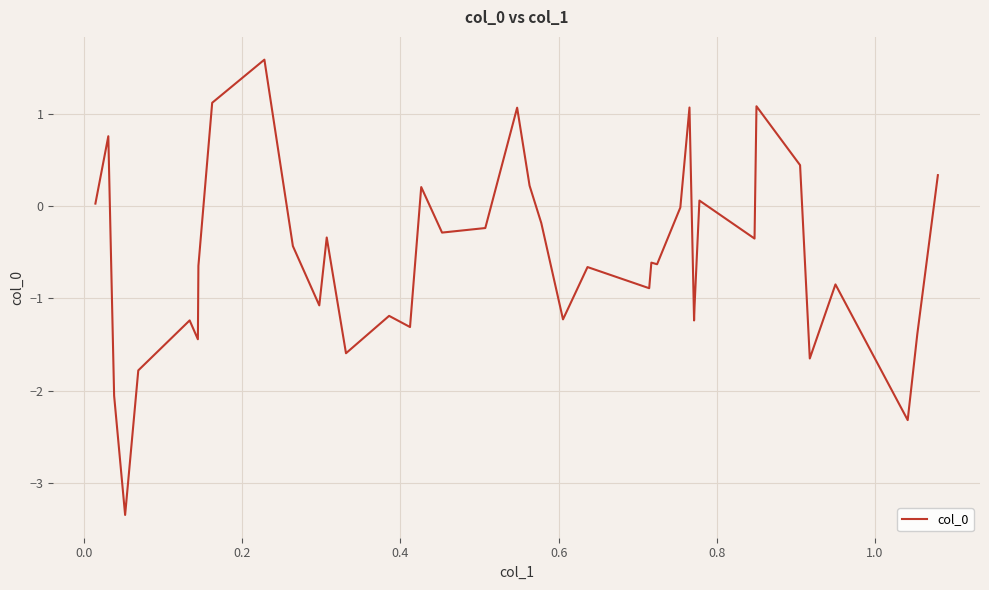

Does the chart have visible grid lines?

Yes